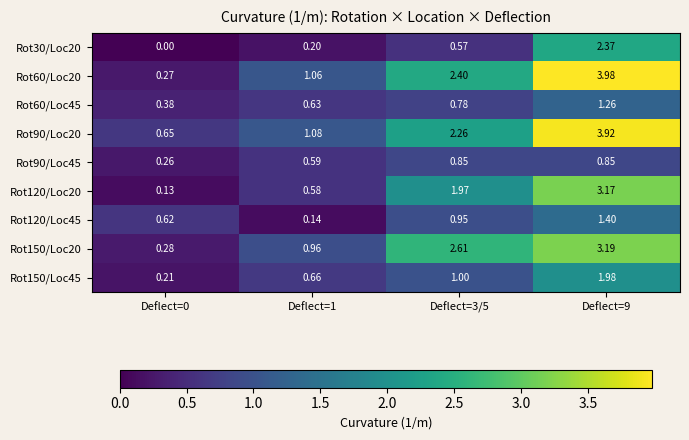

Which series has the widest spread of values?

Rot60/Loc20